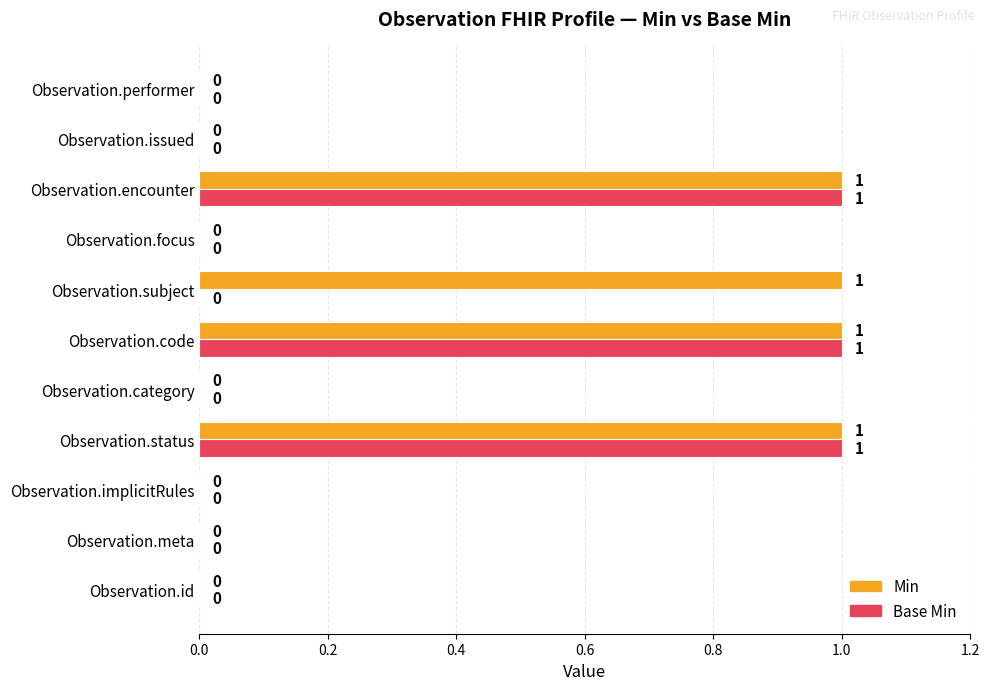

Is the value of Base Min at Observation.status greater than the value of Min at Observation.focus?

Yes